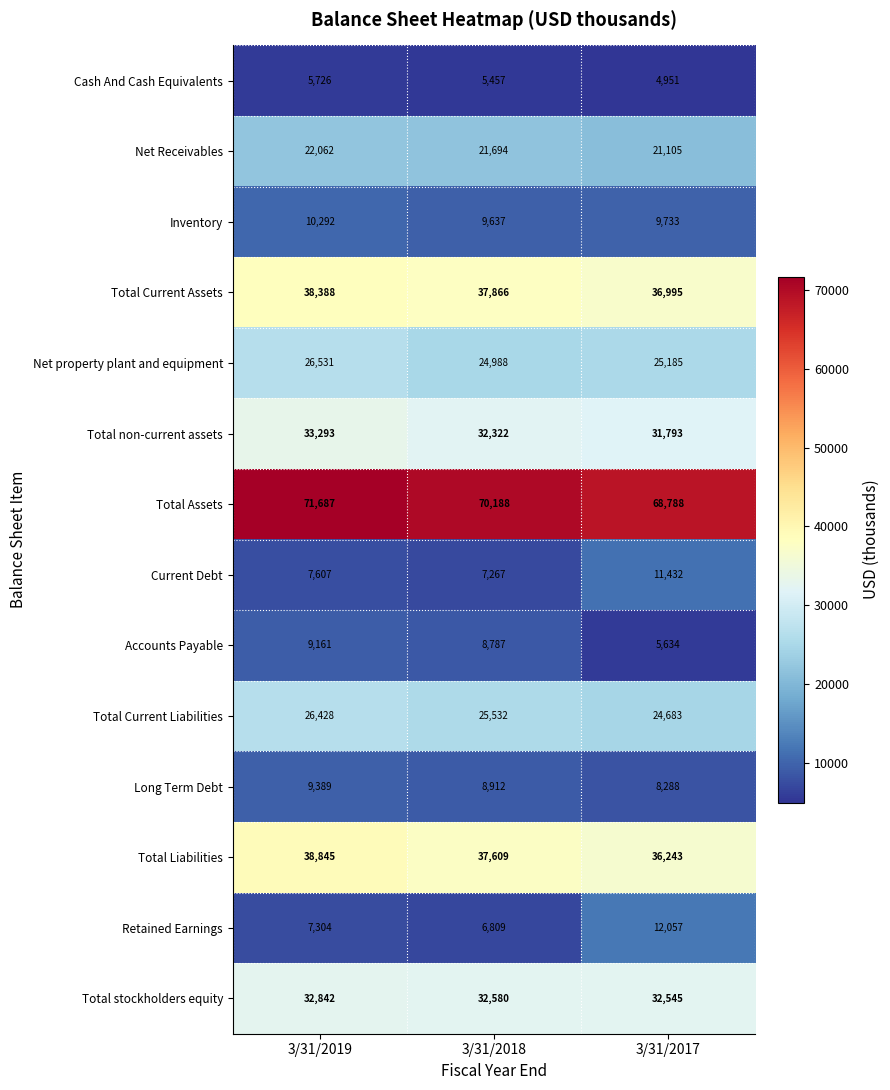

What is the smallest value displayed?

4951